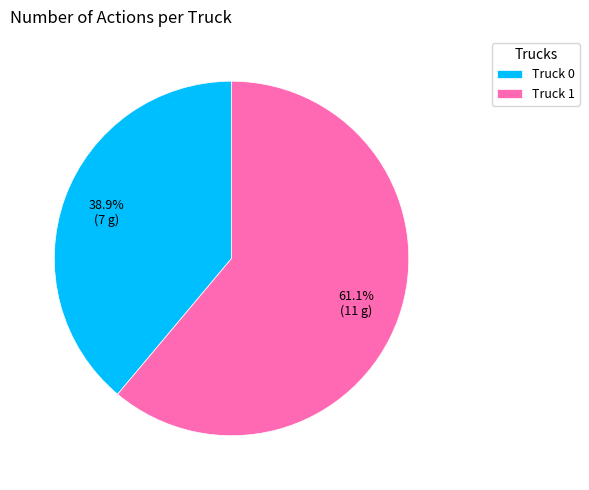

What percentage is NOT represented by Truck 1?

38.9%